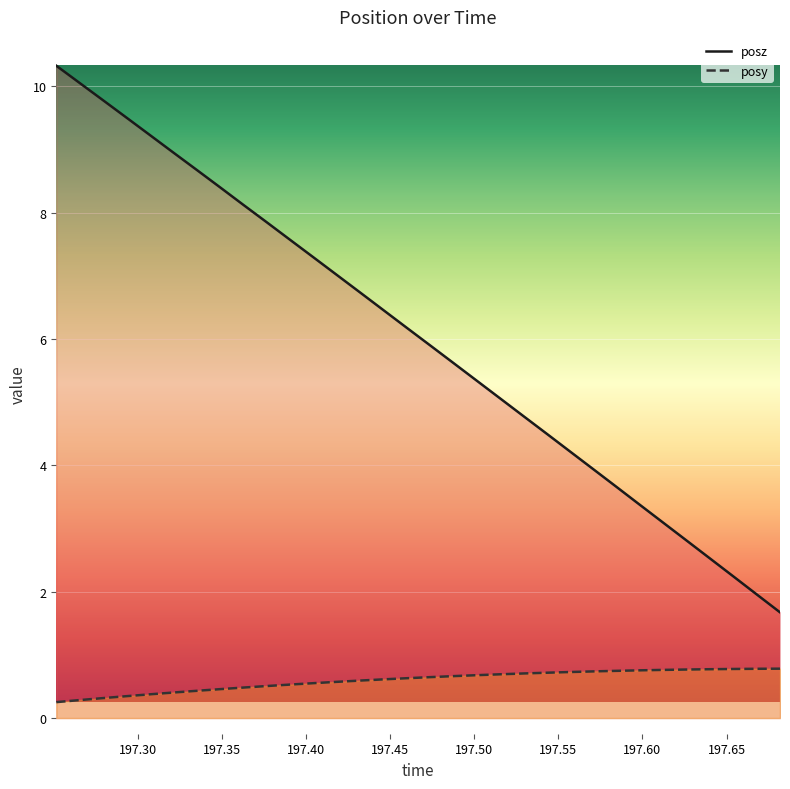

Which series has the largest total across all categories?

posz